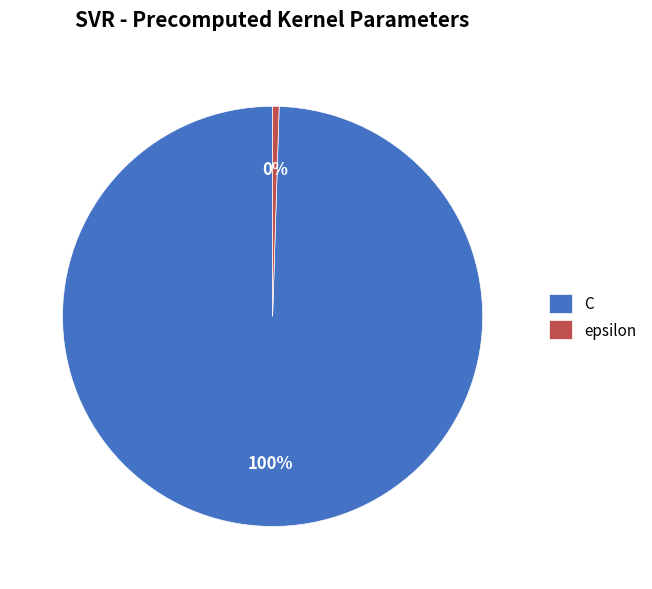

How many slices are in this pie chart?

2